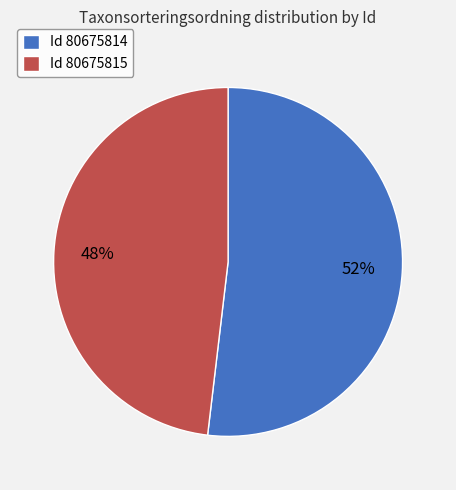

Does any single category account for the majority?

Yes